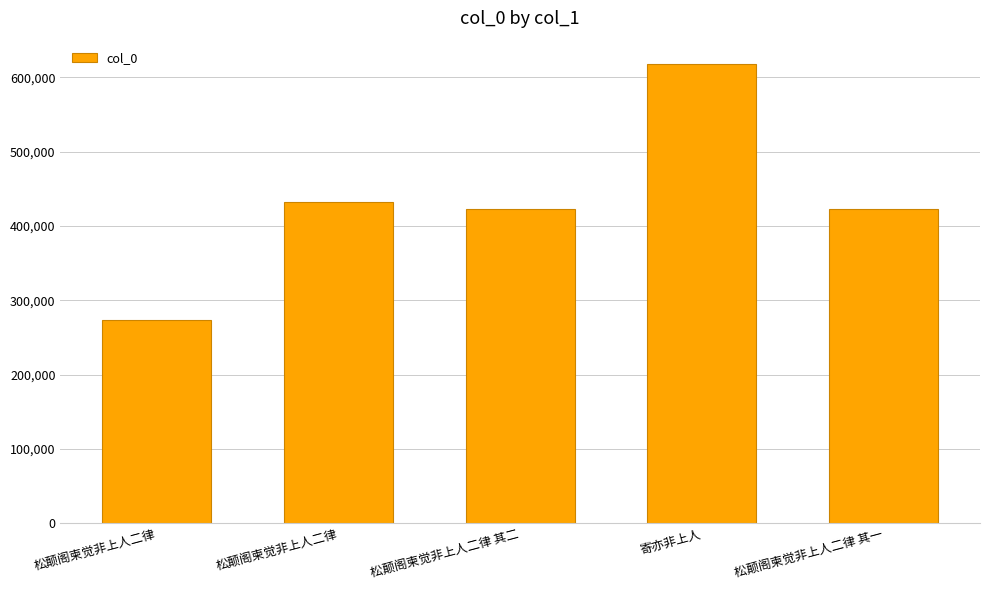

What is the difference between the maximum and second lowest values?

195349